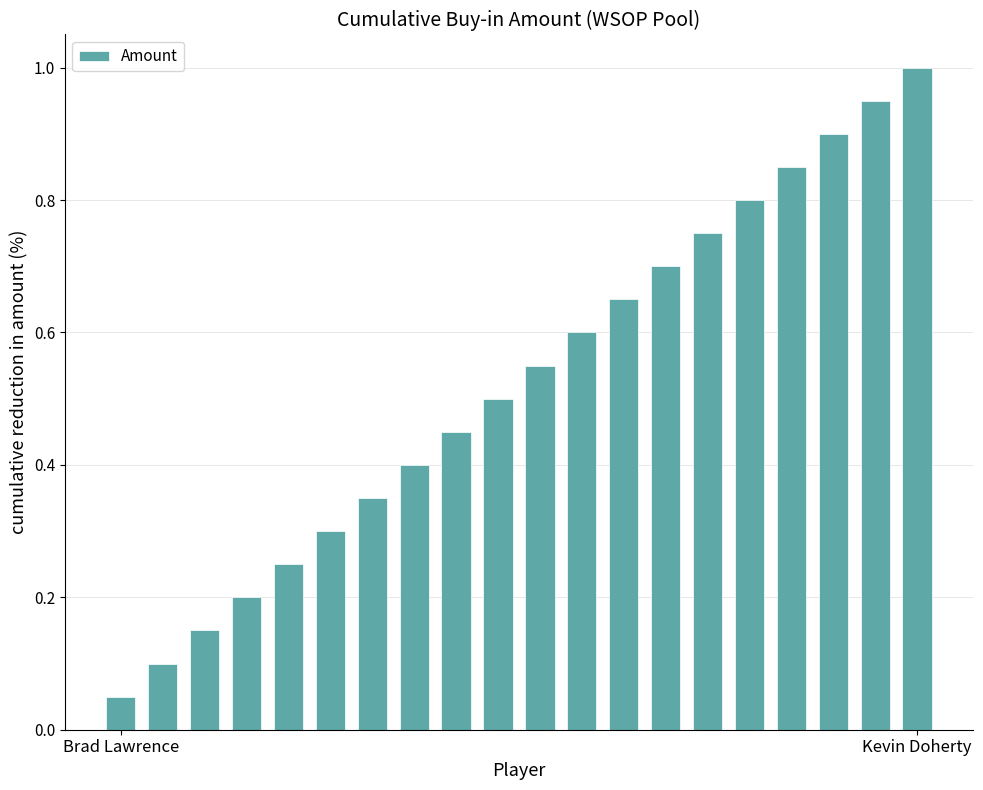

What is the greatest value displayed?

1.0